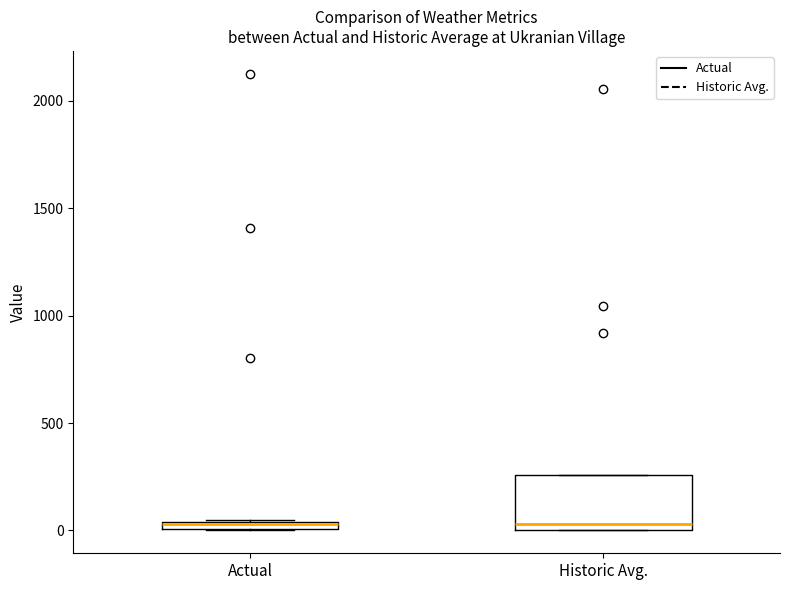

Where is the upper edge of the box for Actual on the y-axis? The values are not printed on the chart, so give them approximately, as read against the axis.

50